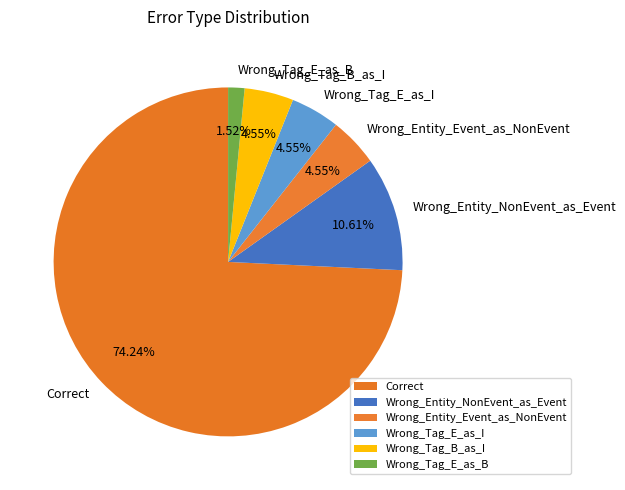

How many segments does this pie chart have?

6